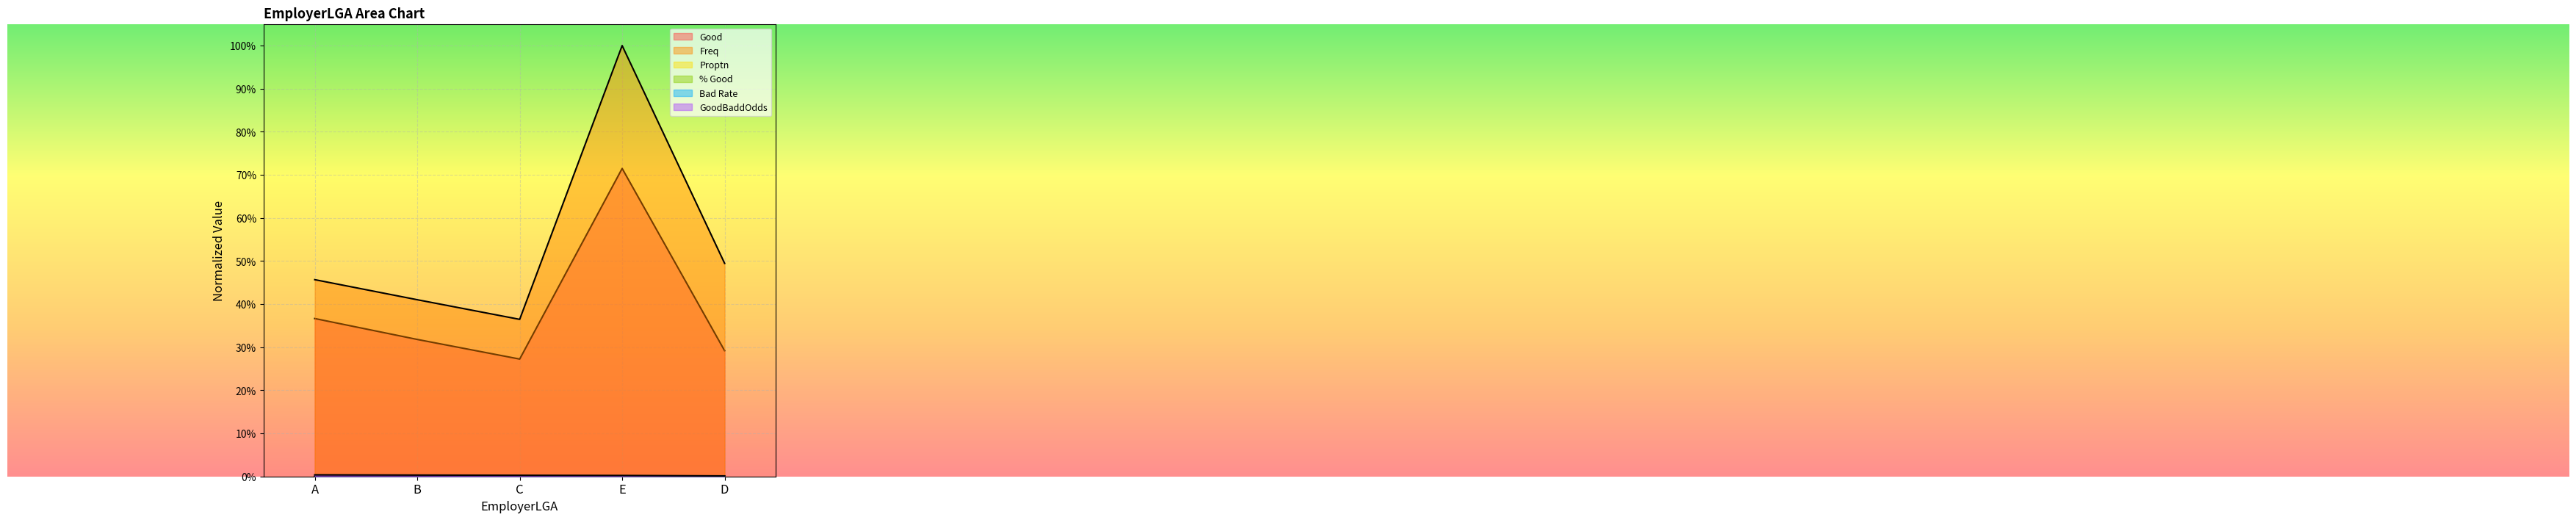

Does the chart display data point markers on the line(s)?

No